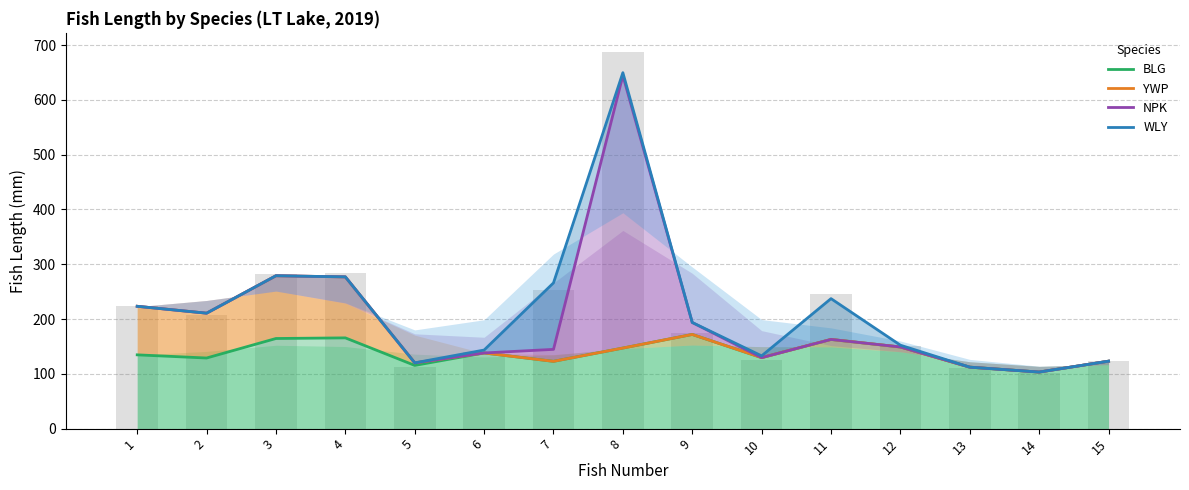

What is the average value of the WLY series?

214.9